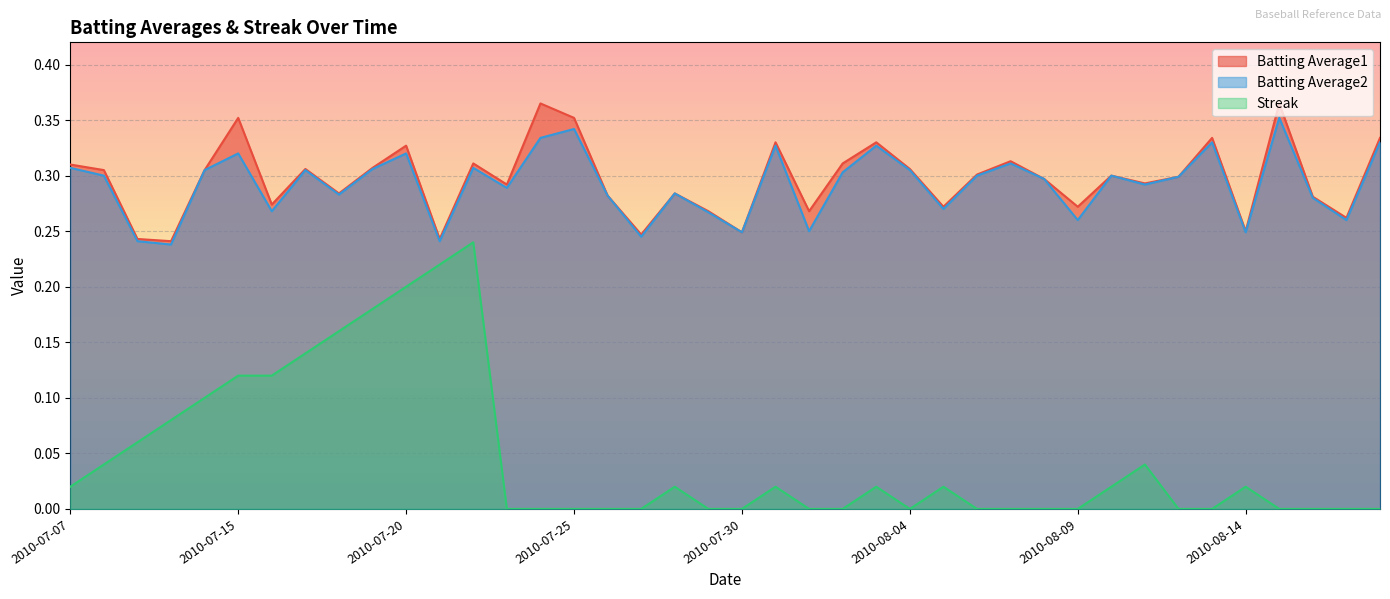

True or false: Batting Average2 and Streak intersect in this chart.

False